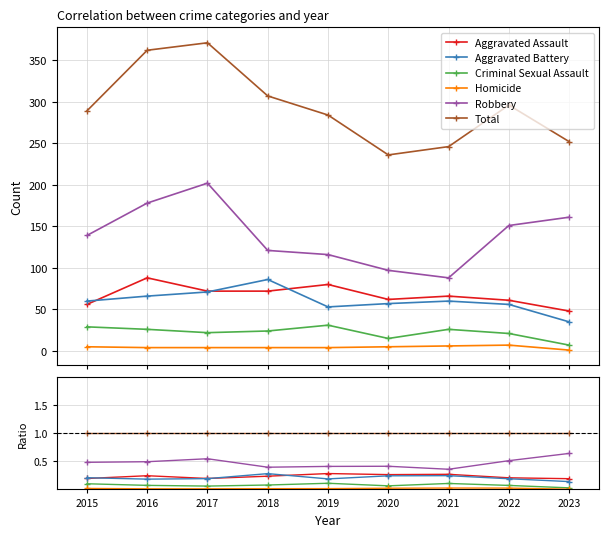

True or false: Homicide has a value of 0.0 at 2023.

True